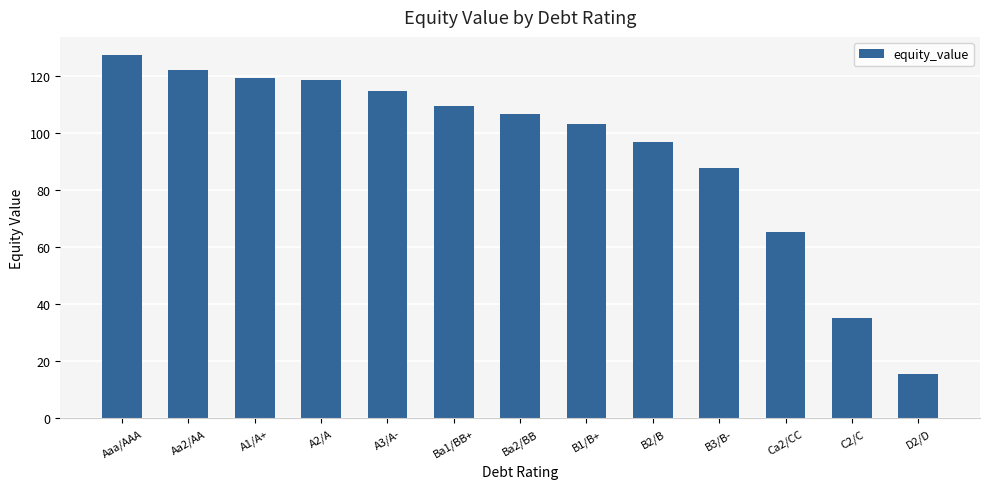

Where is the data nearest to the value 71?

Ca2/CC